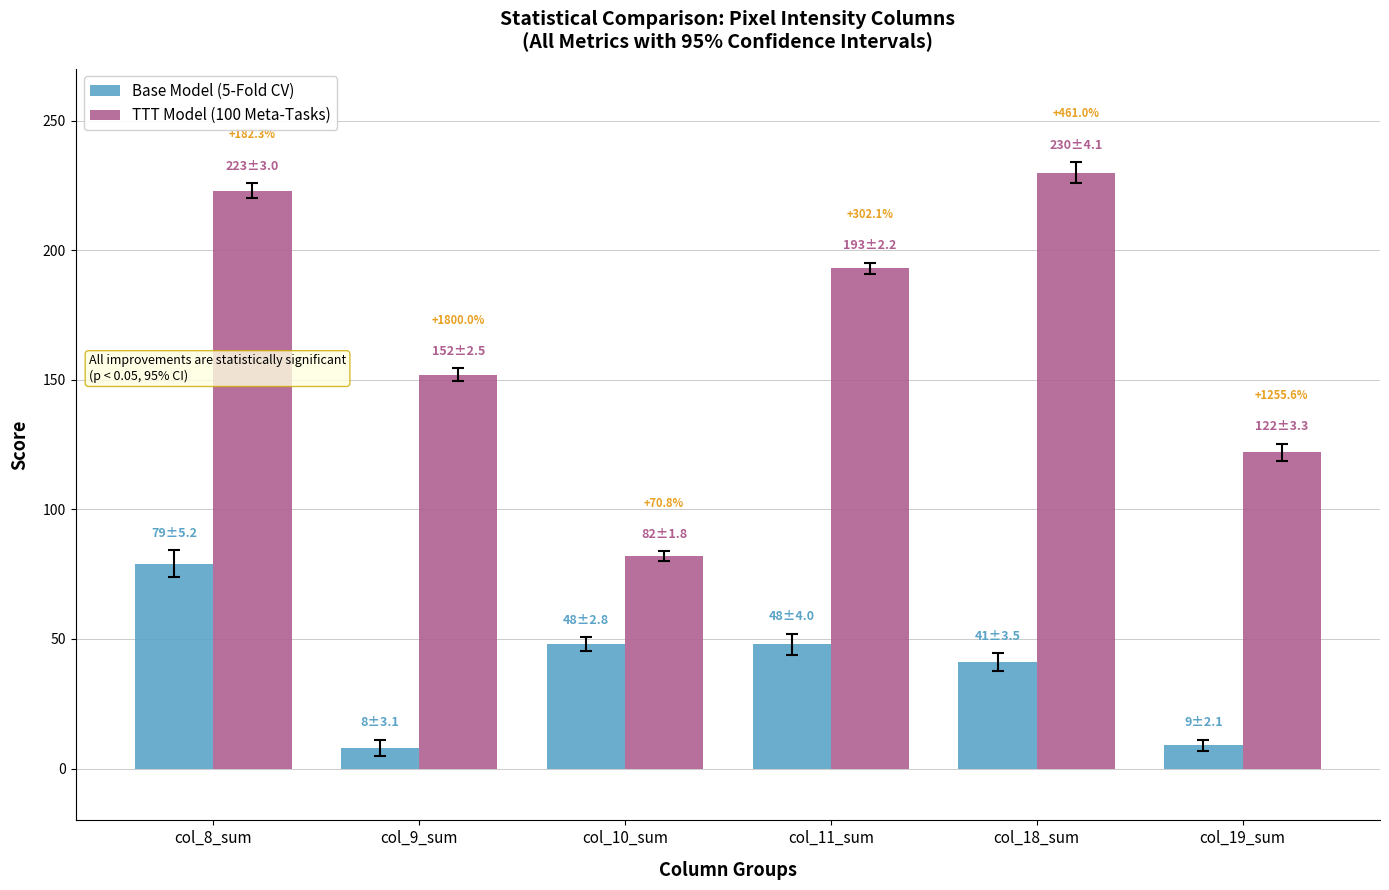

What are all the series names shown in the legend?

Base Model (5-Fold CV), TTT Model (100 Meta-Tasks)